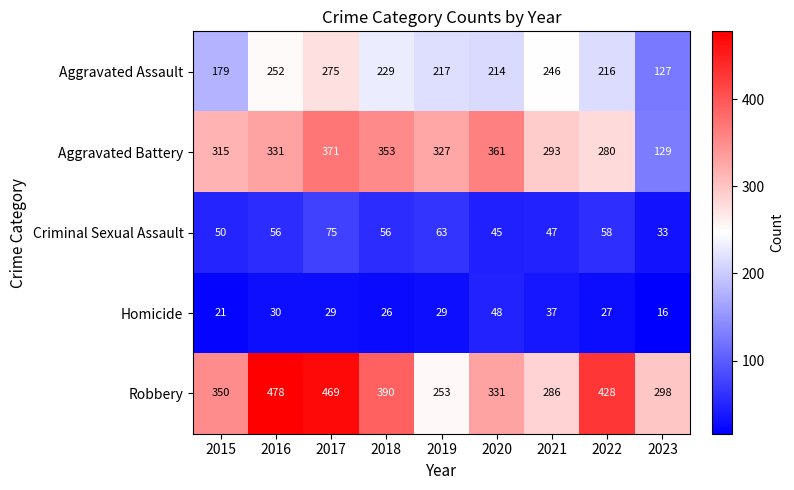

What is the total value across all series at 2020?

999